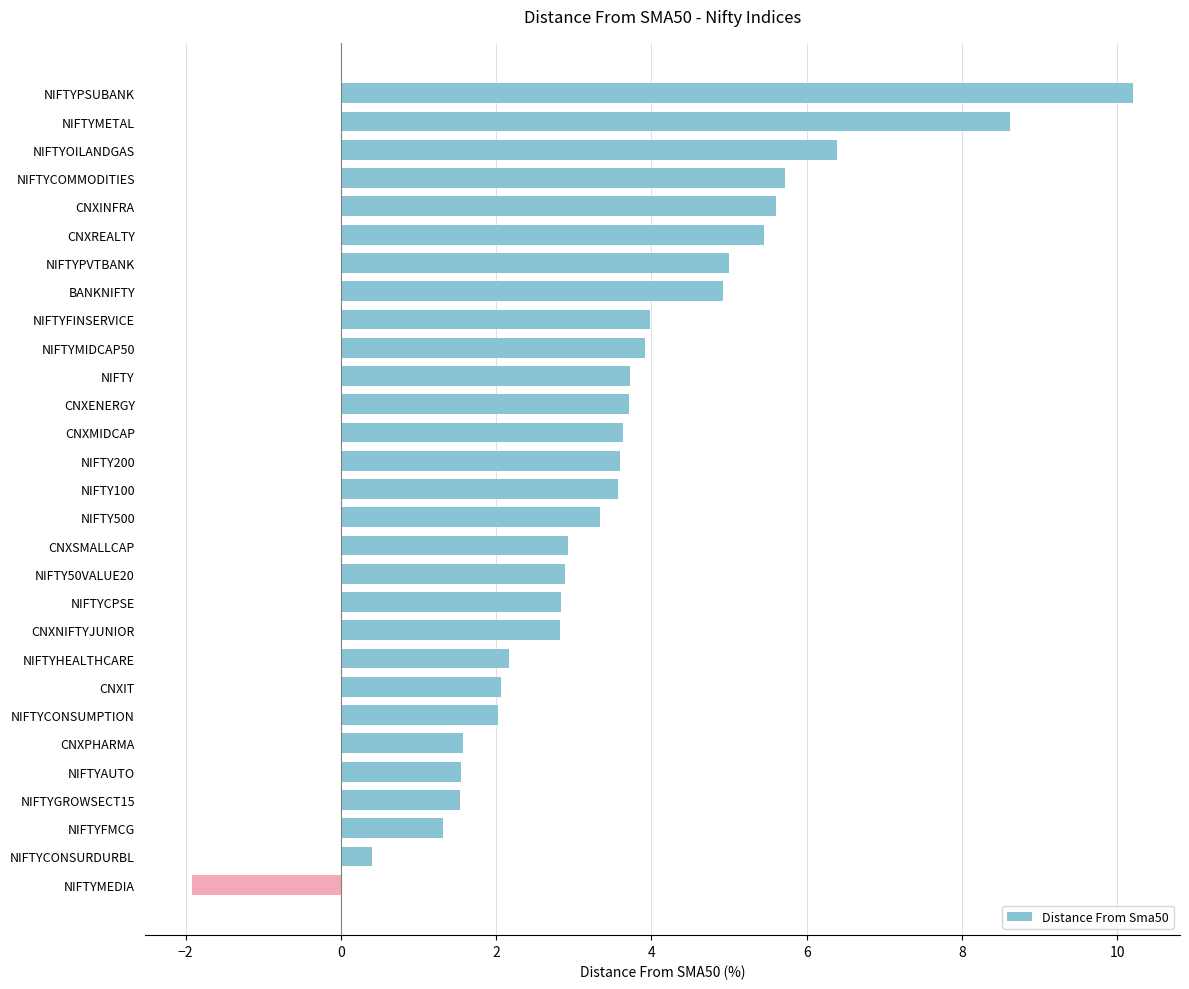

What is the sum of all values?

103.6